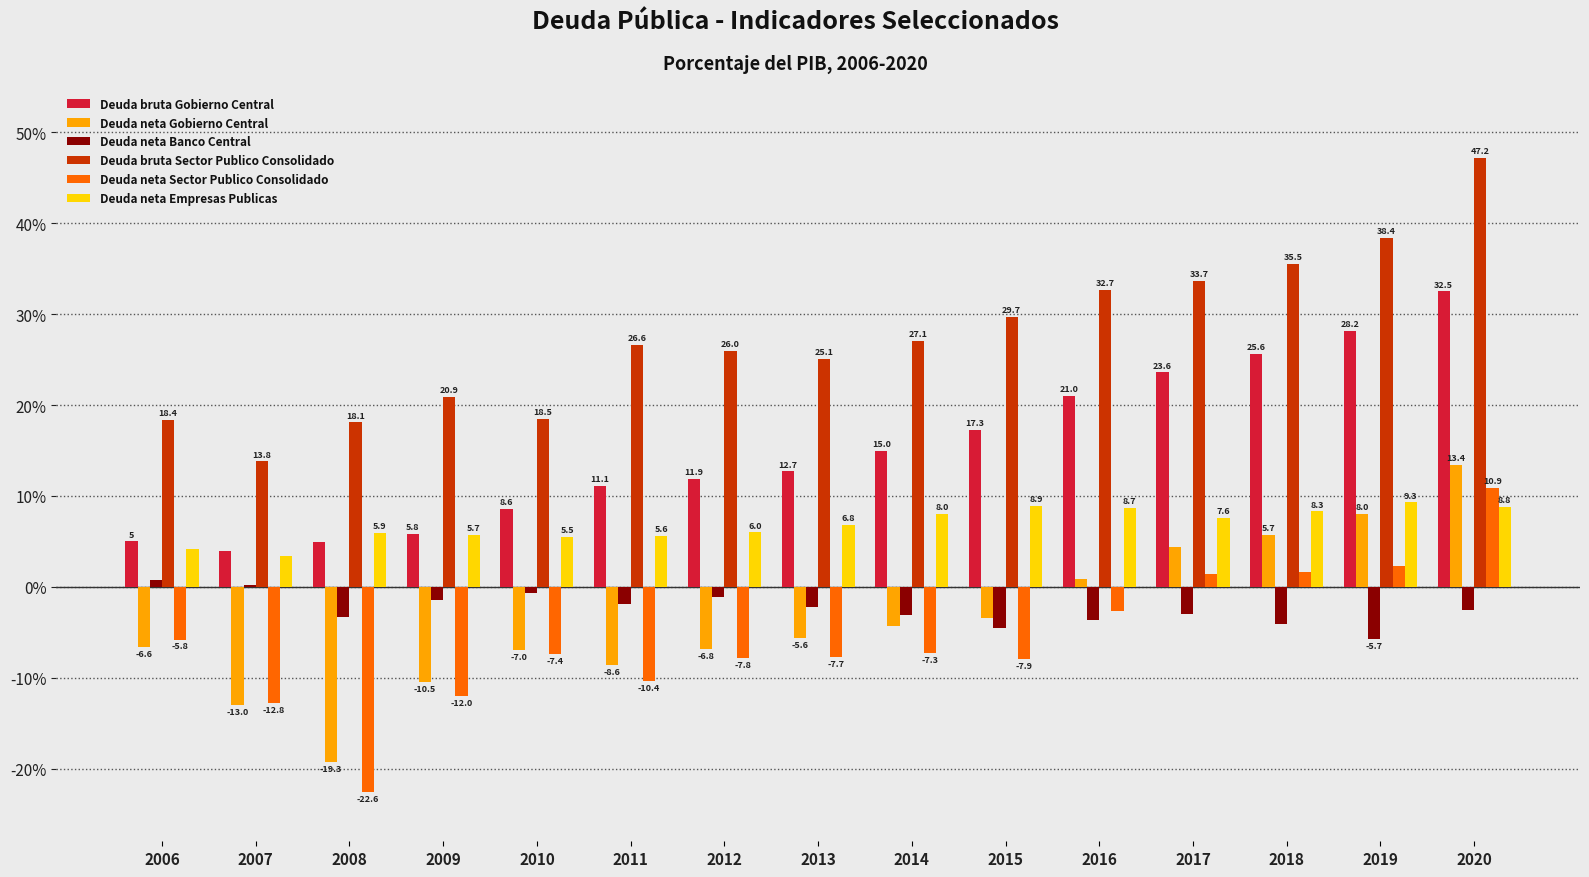

Which series changed the most between 2006 and 2009?

Deuda neta Sector Publico Consolidado